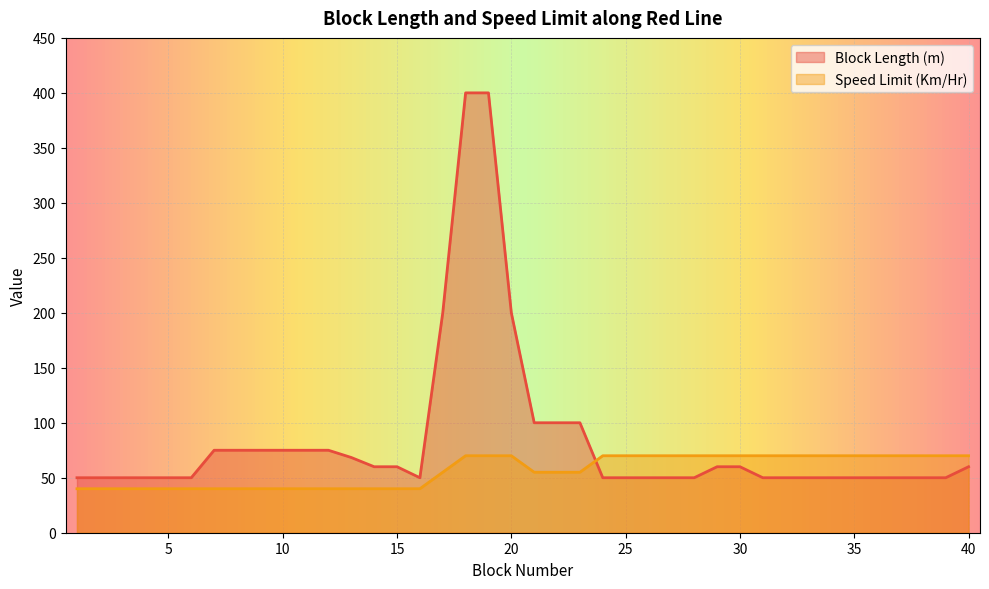

What is the value of the Speed Limit (Km/Hr) point at the 30th from the left?

70.0